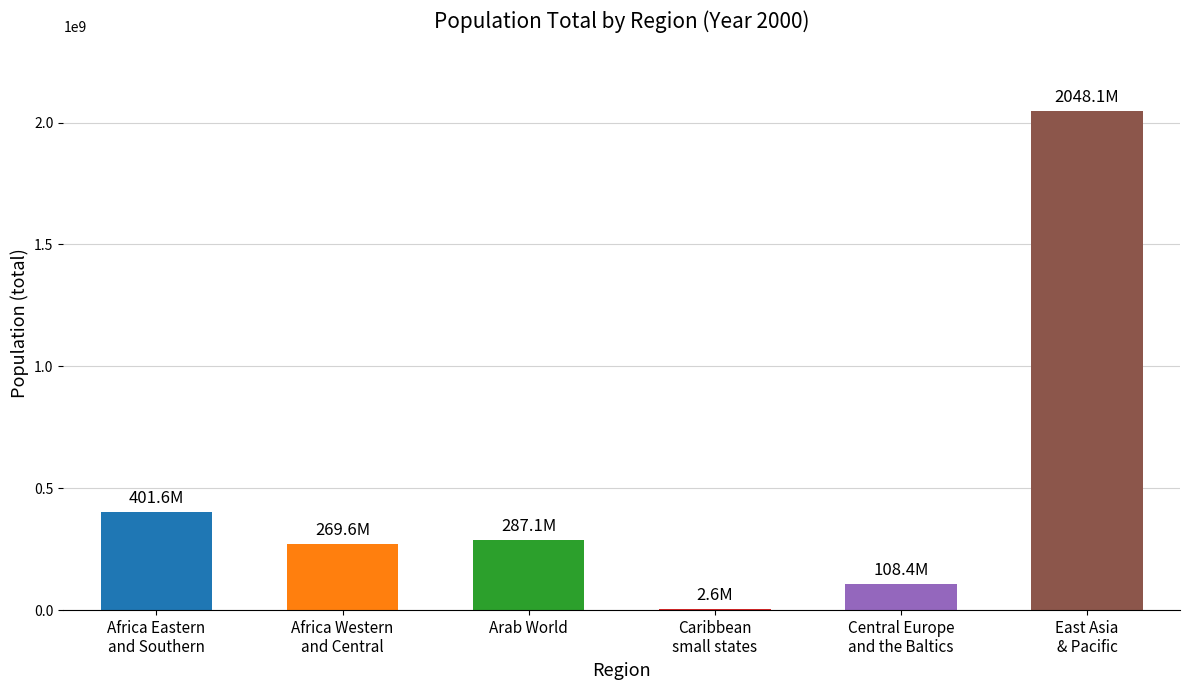

Which series has the largest total across all categories?

Population total (2000, billions)